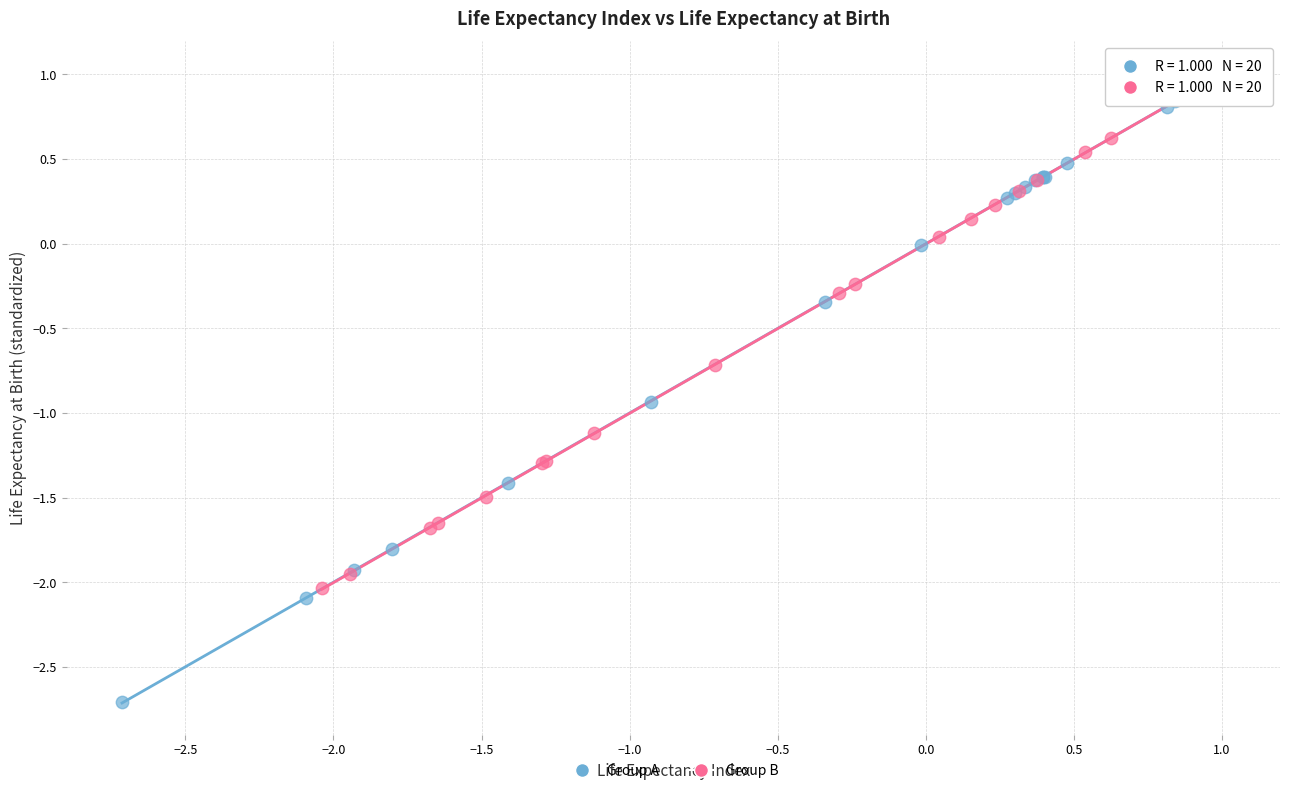

What are all the series names shown in the legend?

Group A, Group B